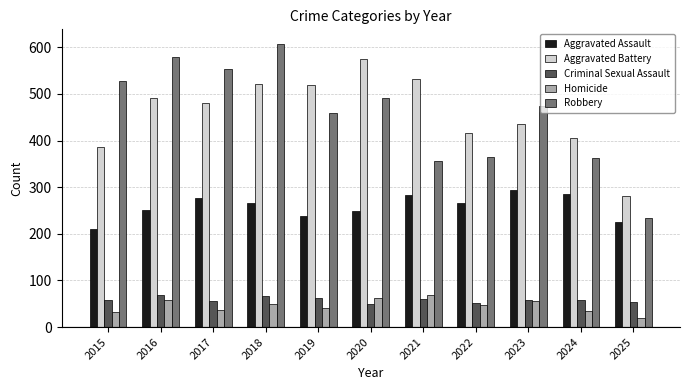

How many bars are there in each group?

5